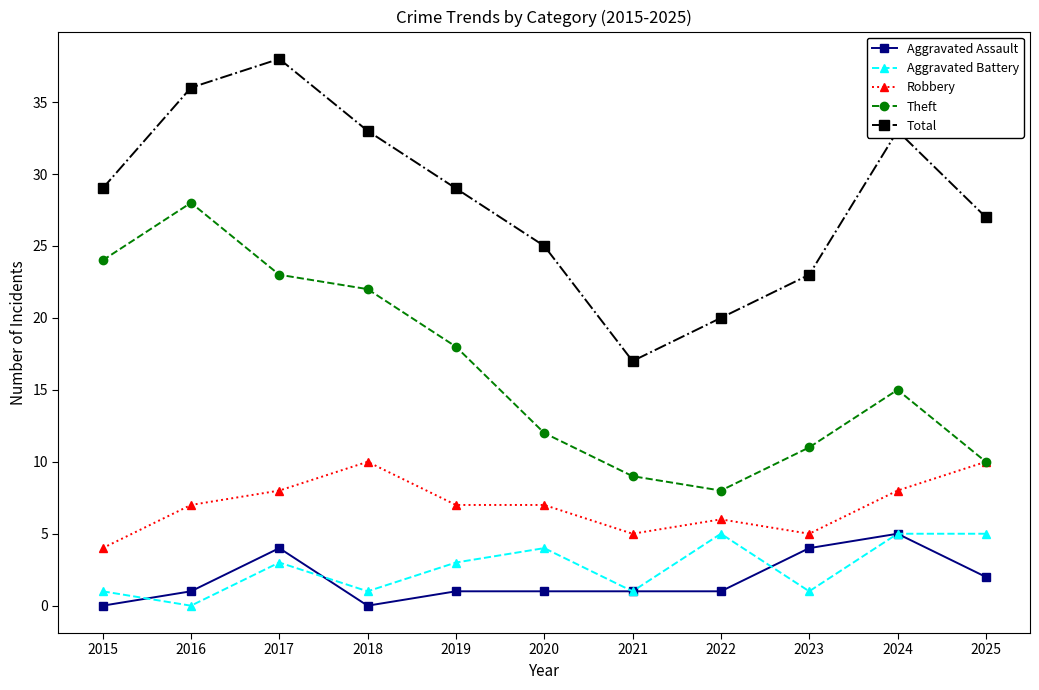

At which category does Theft reach its first local peak?

2016